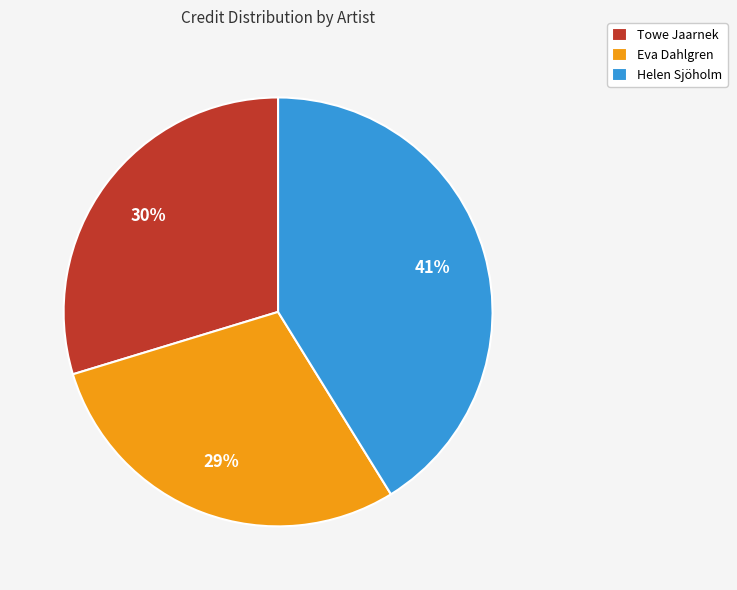

What is the ratio of the value at Eva Dahlgren to the value at Helen Sjöholm?

0.7